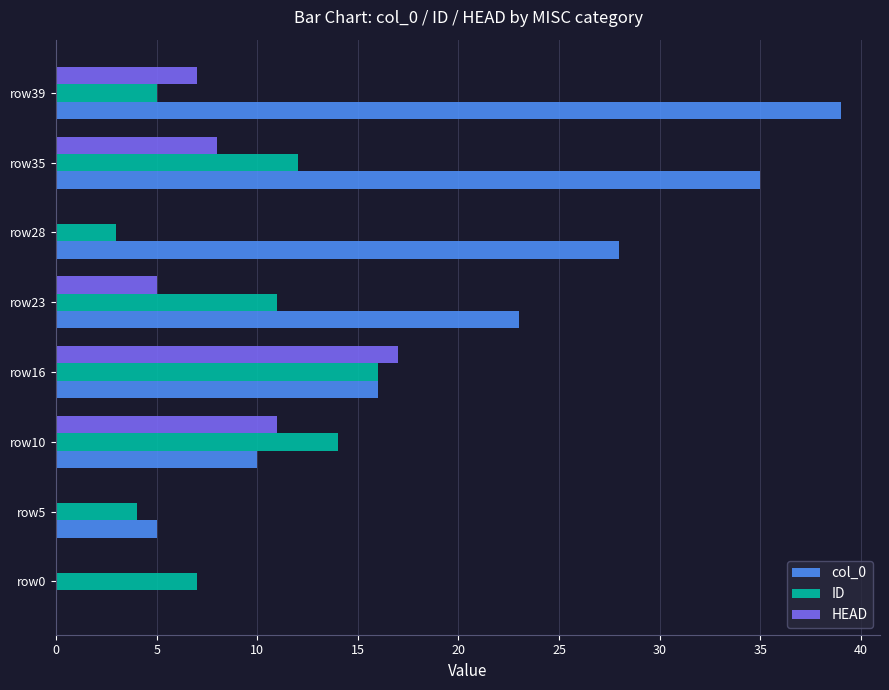

How many categories are shown in the chart?

8